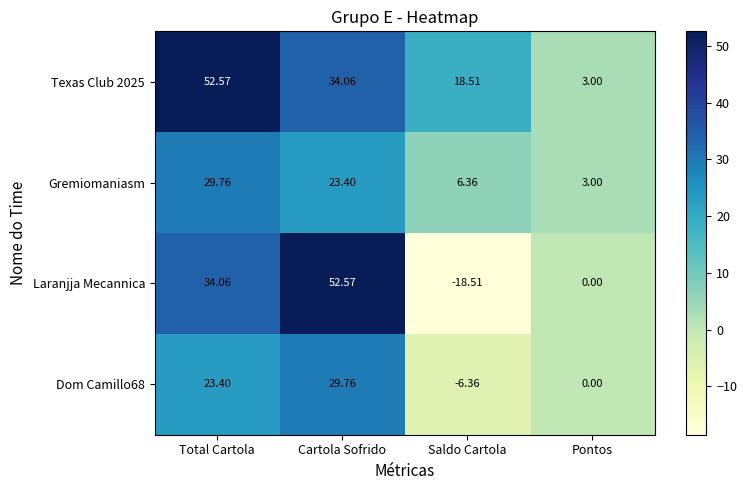

Between Saldo Cartola and Pontos, which series saw the biggest shift?

Laranjja Mecannica